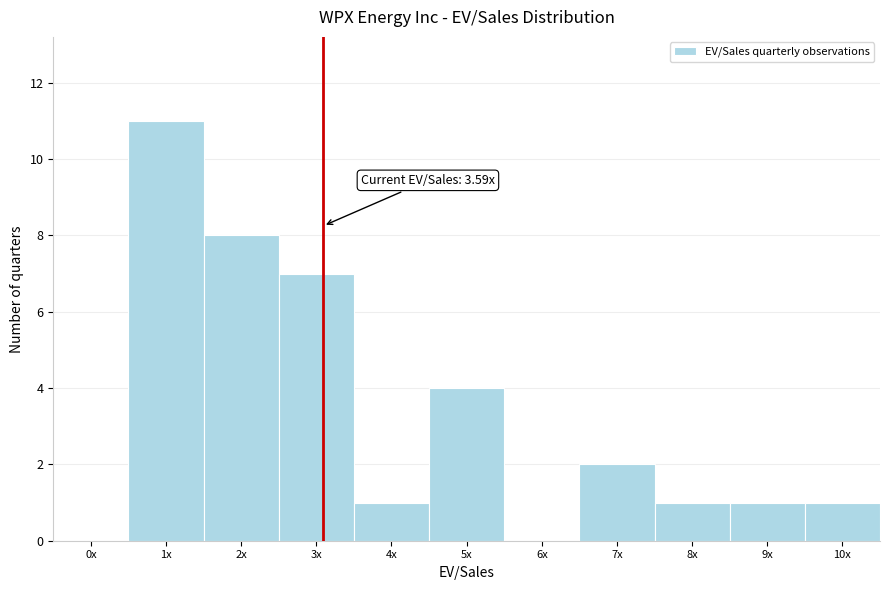

Reading left to right, extract all data points from this chart.

0x=0	1x=11	2x=8	3x=7	4x=1	5x=4	6x=0	7x=2	8x=1	9x=1	10x=1